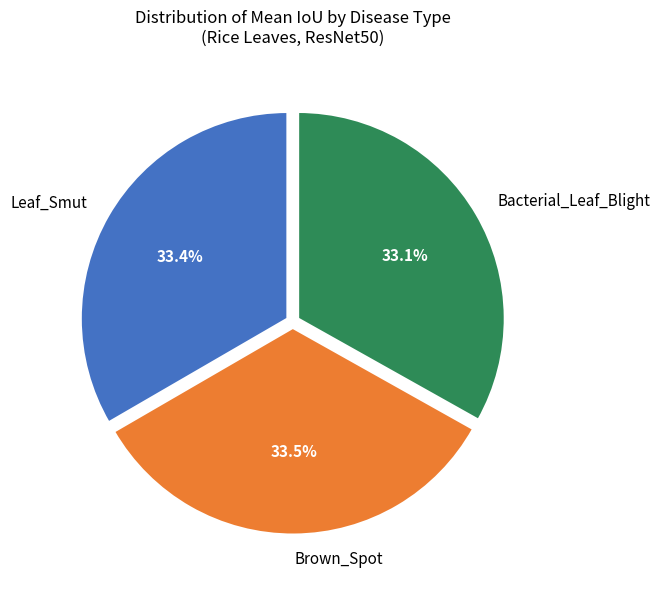

Does Bacterial_Leaf_Blight account for over 50% of the chart?

No